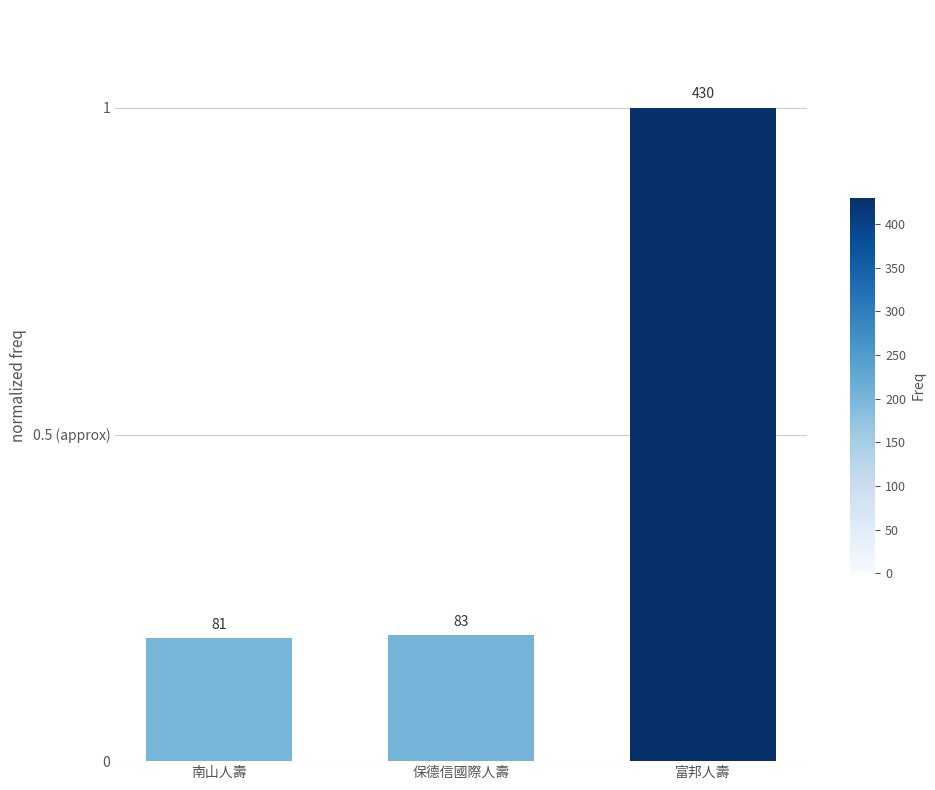

The value at 南山人壽 is 0.1. True or false?

False